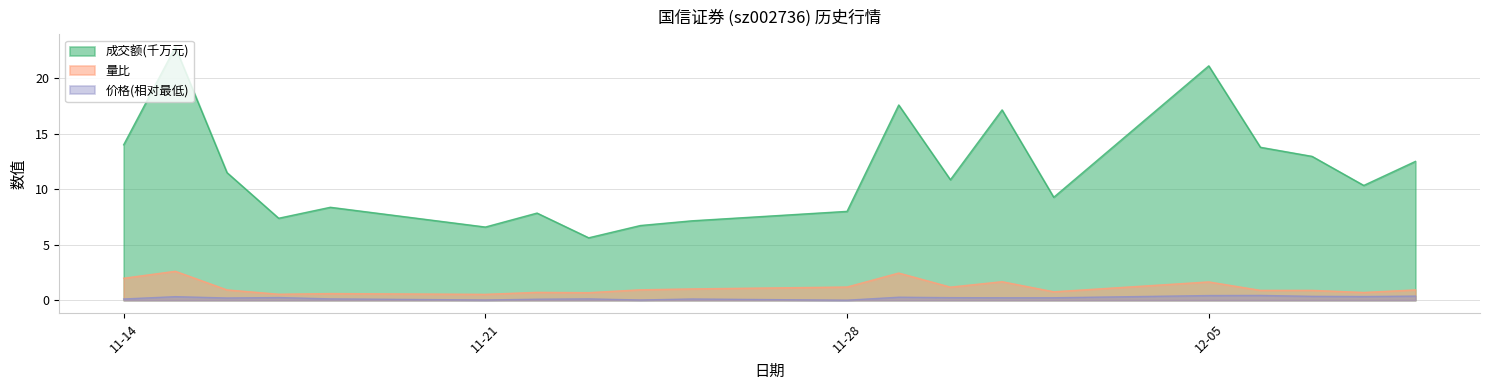

What value does the 价格 series have at 2022-11-30?

0.2